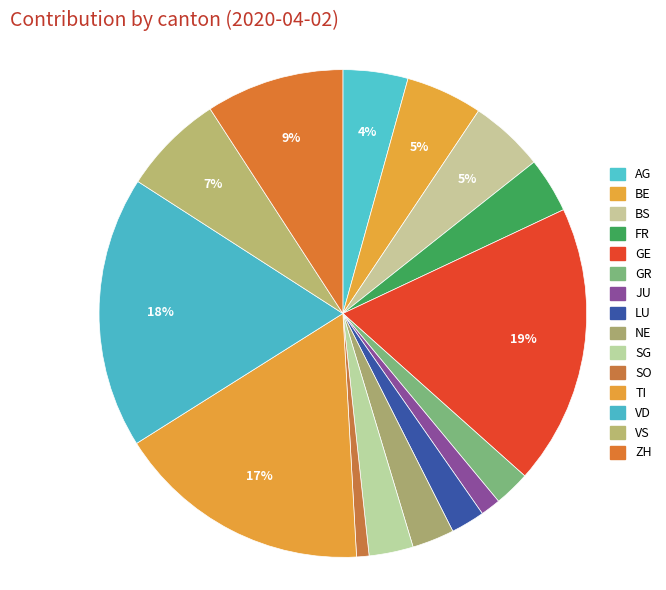

What percentage is the TI slice, to the nearest percent?

17%